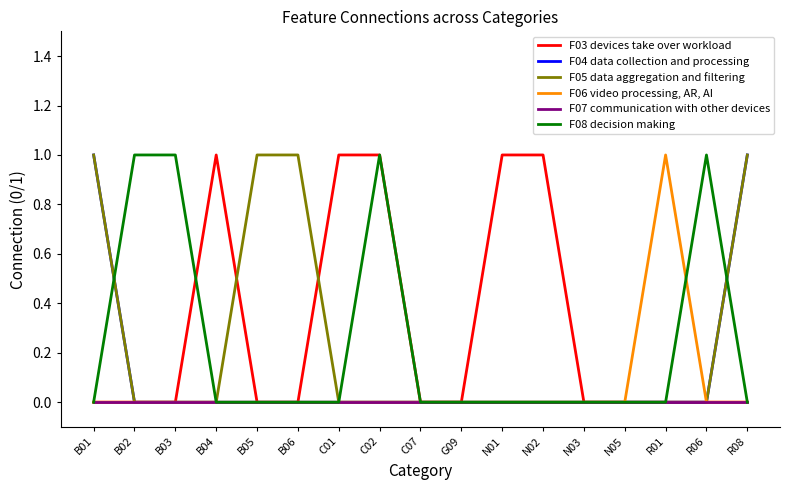

What position from the left is R08?

17